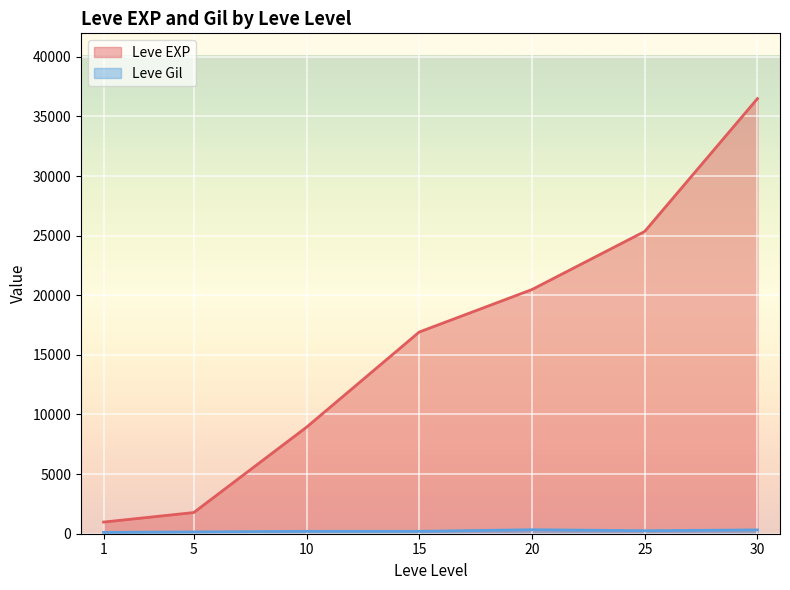

Which series has the largest total across all categories?

Leve EXP